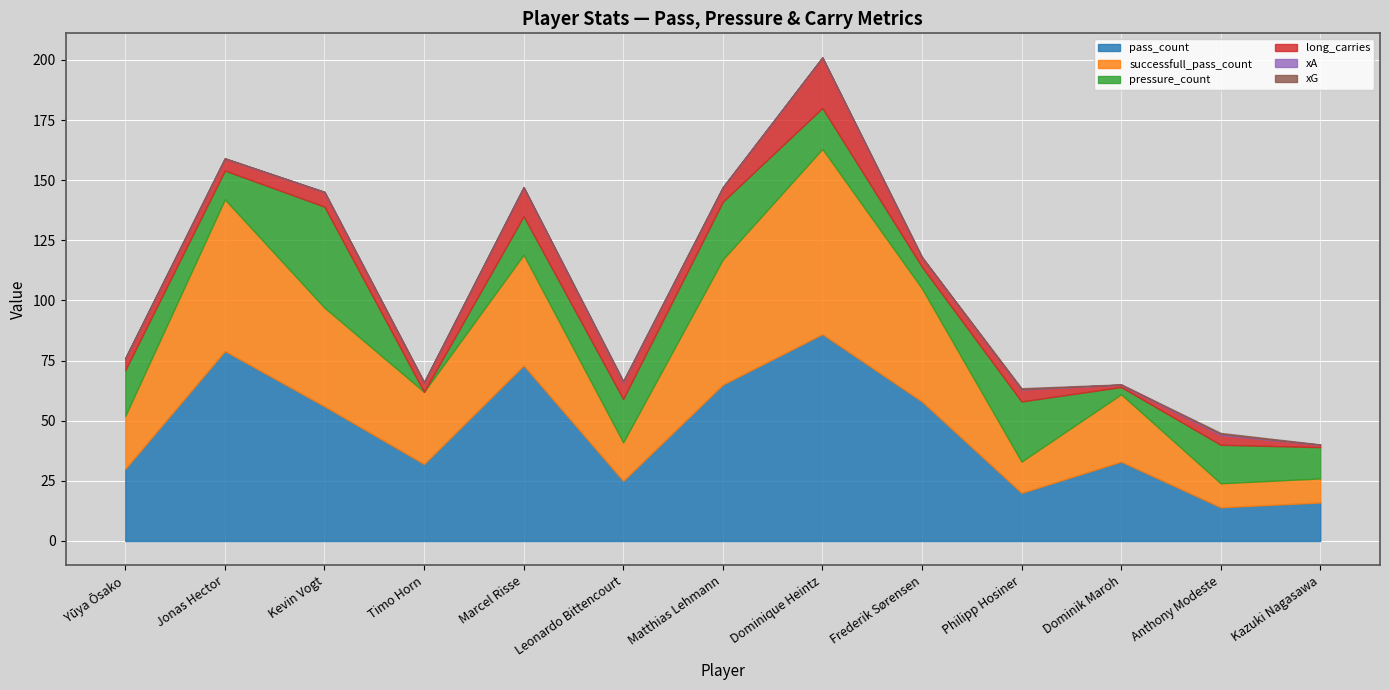

What is the total value across all series at Matthias Lehmann?

147.0